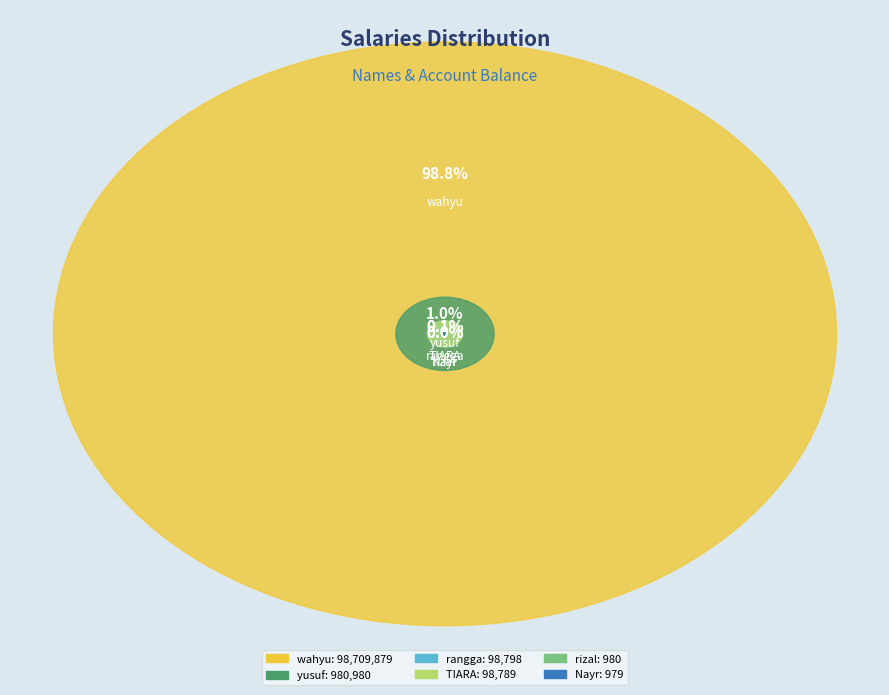

Does rangga represent more than half of the total?

No